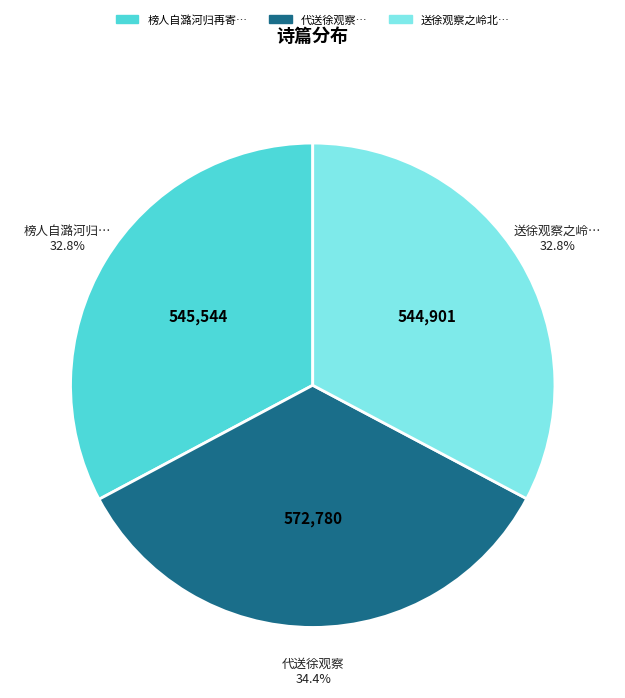

Is there any slice that represents more than half of the pie?

No